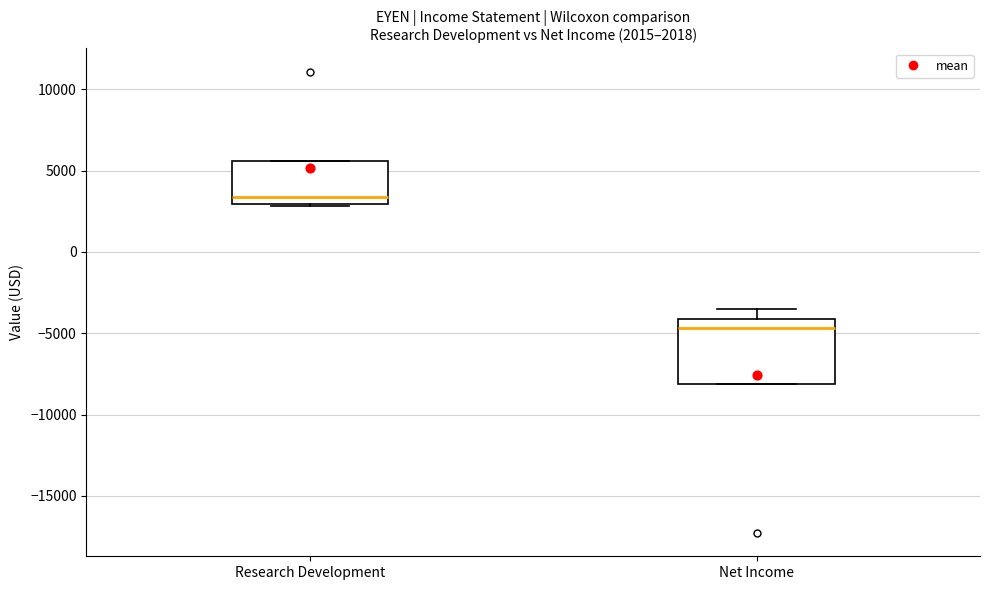

Comparing the boxes themselves (not the whiskers), which one is the tallest?

Net Income